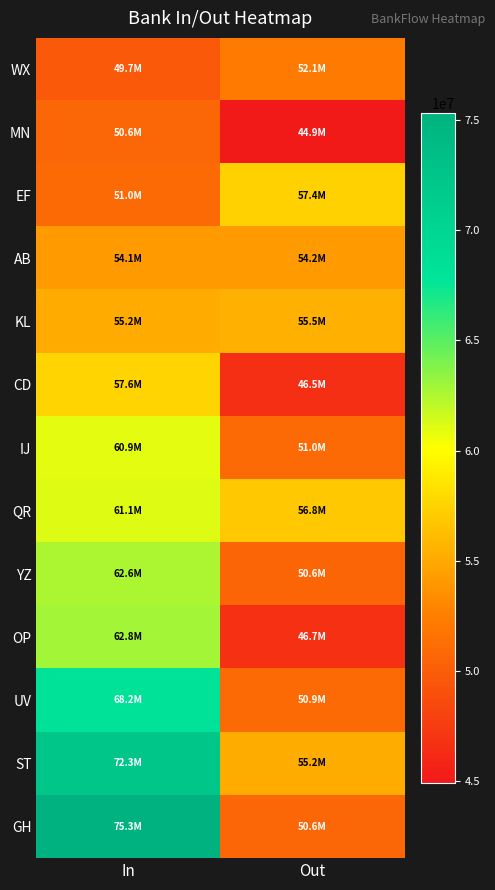

How many distinct data groups are displayed?

13